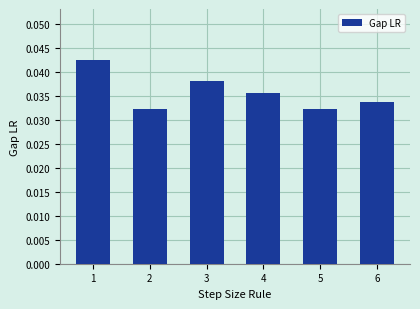

How many values are between 0 and 1?

6